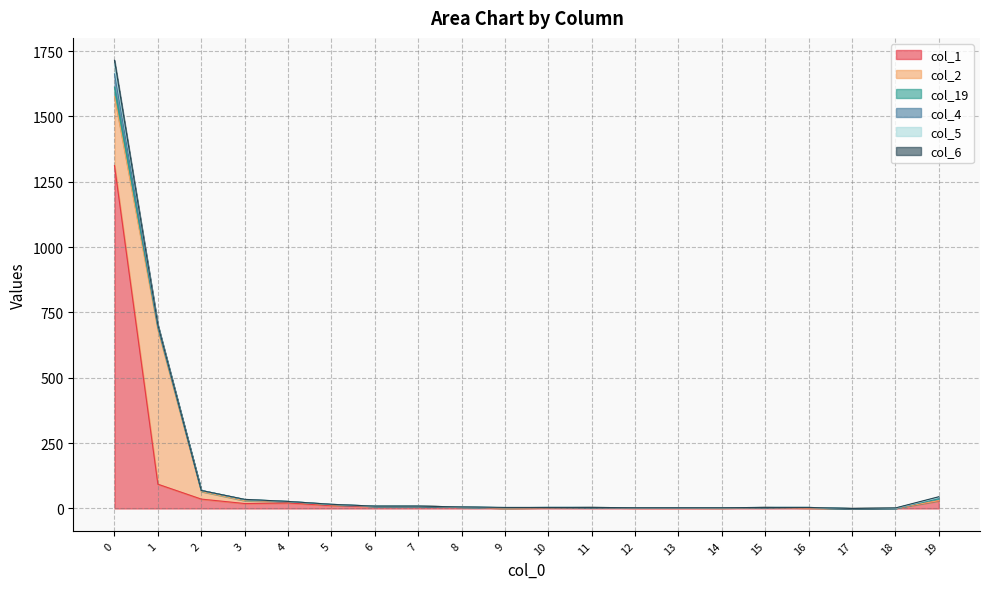

How many lines are shown in the chart?

6